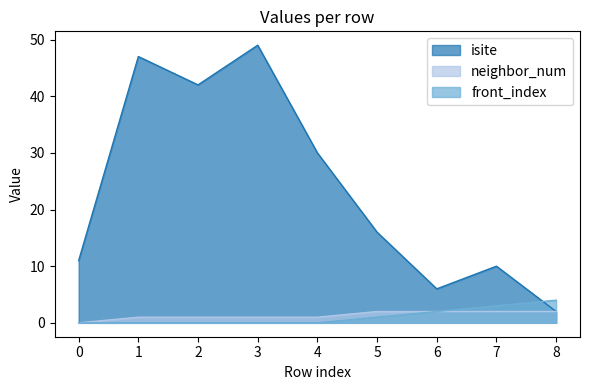

What are all the series names shown in the legend?

isite, neighbor_num, front_index